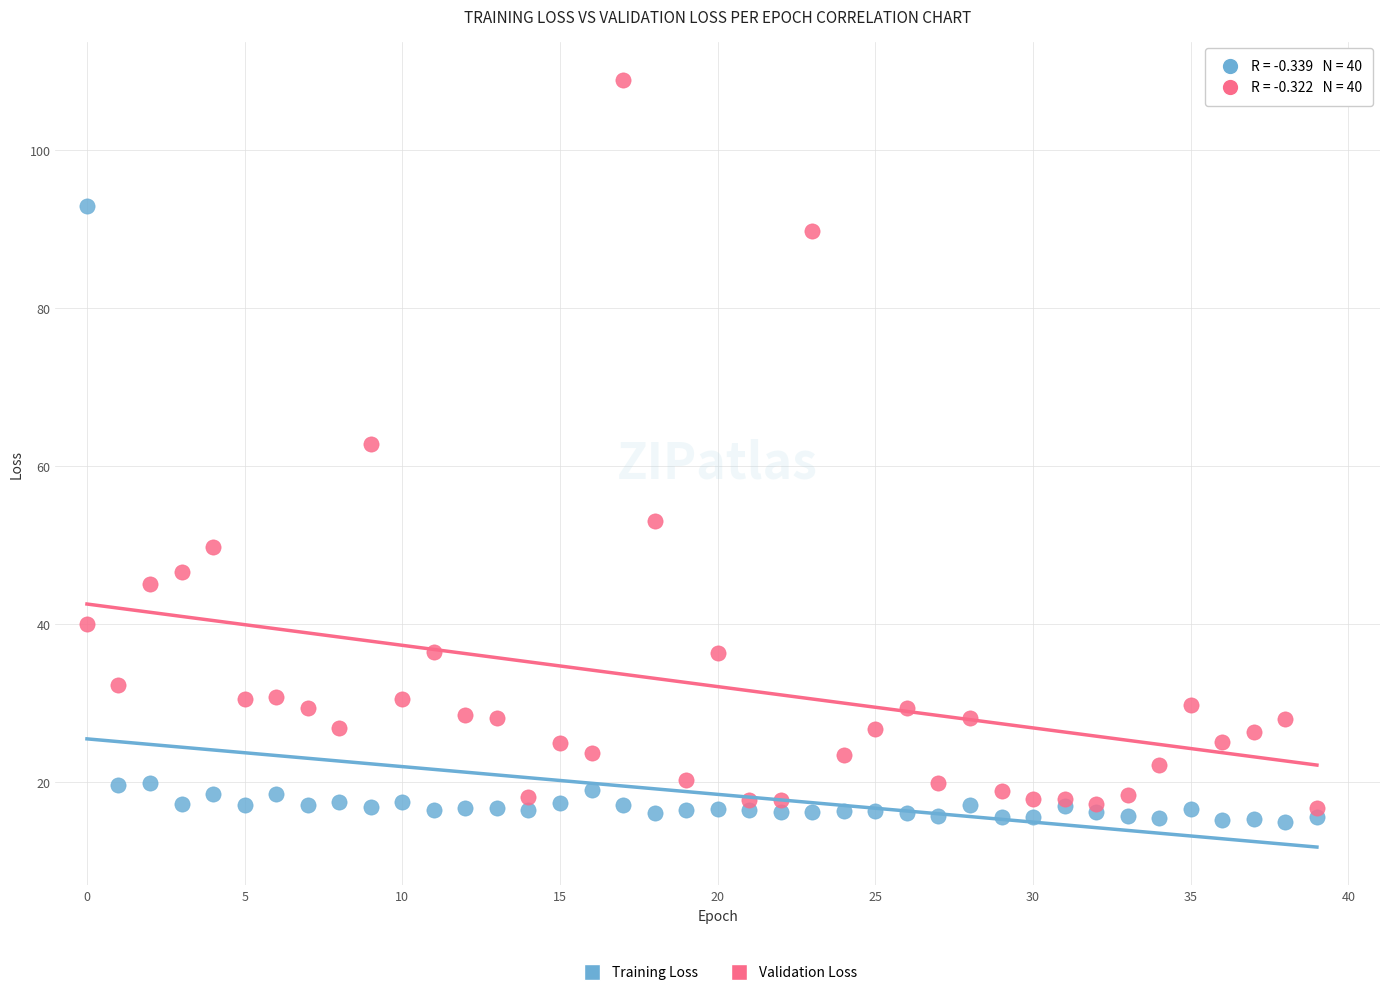

Across all series, what Y value is closest to 61?

62.8